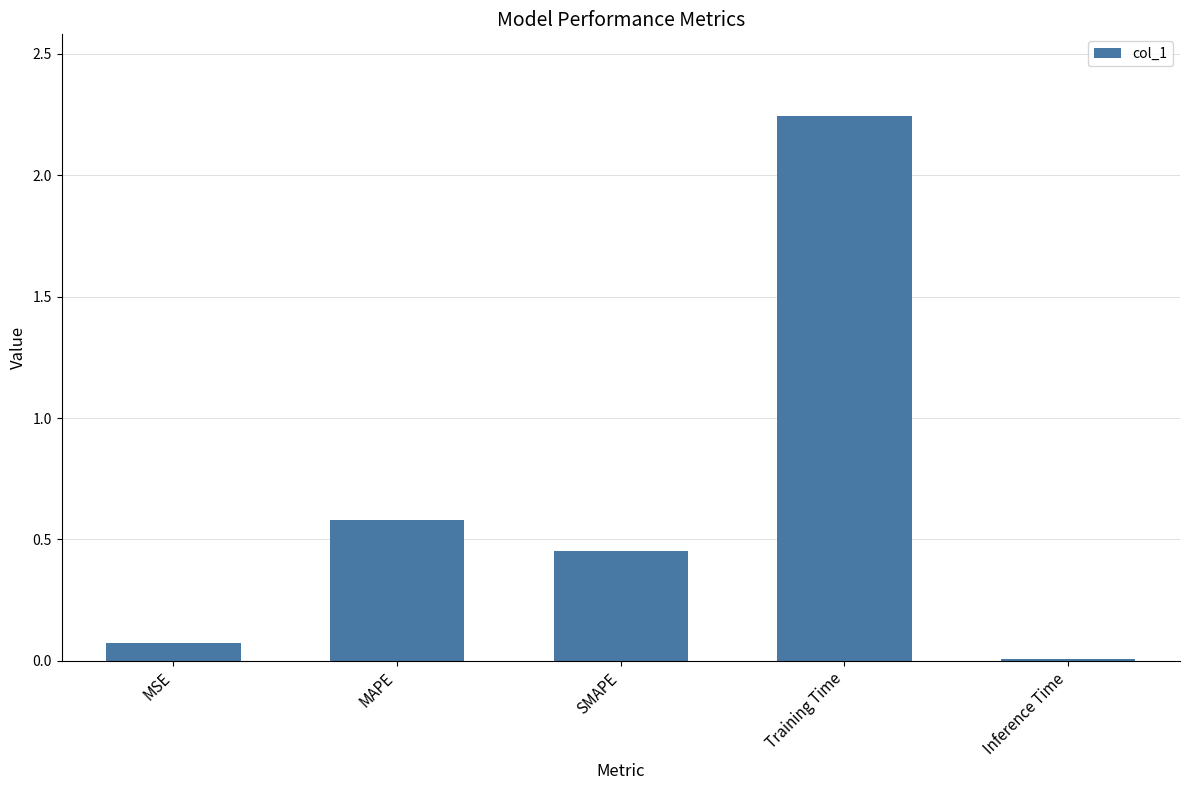

At which category does the chart reach its peak across all series?

Training Time